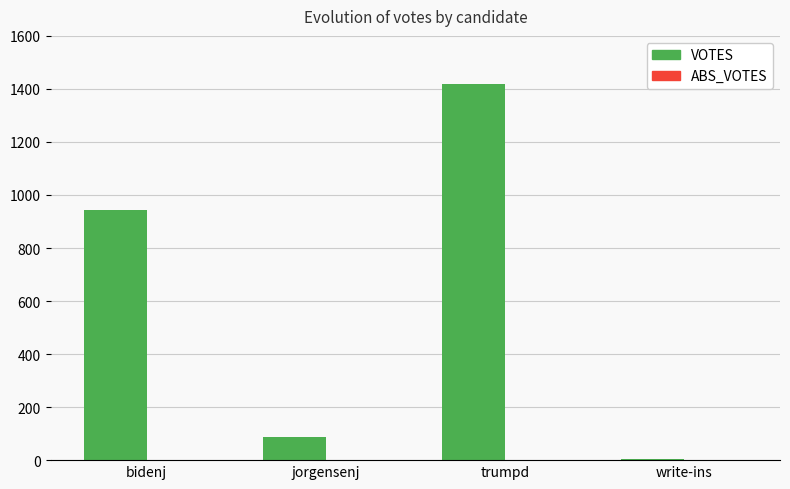

What position from the right is bidenj?

4